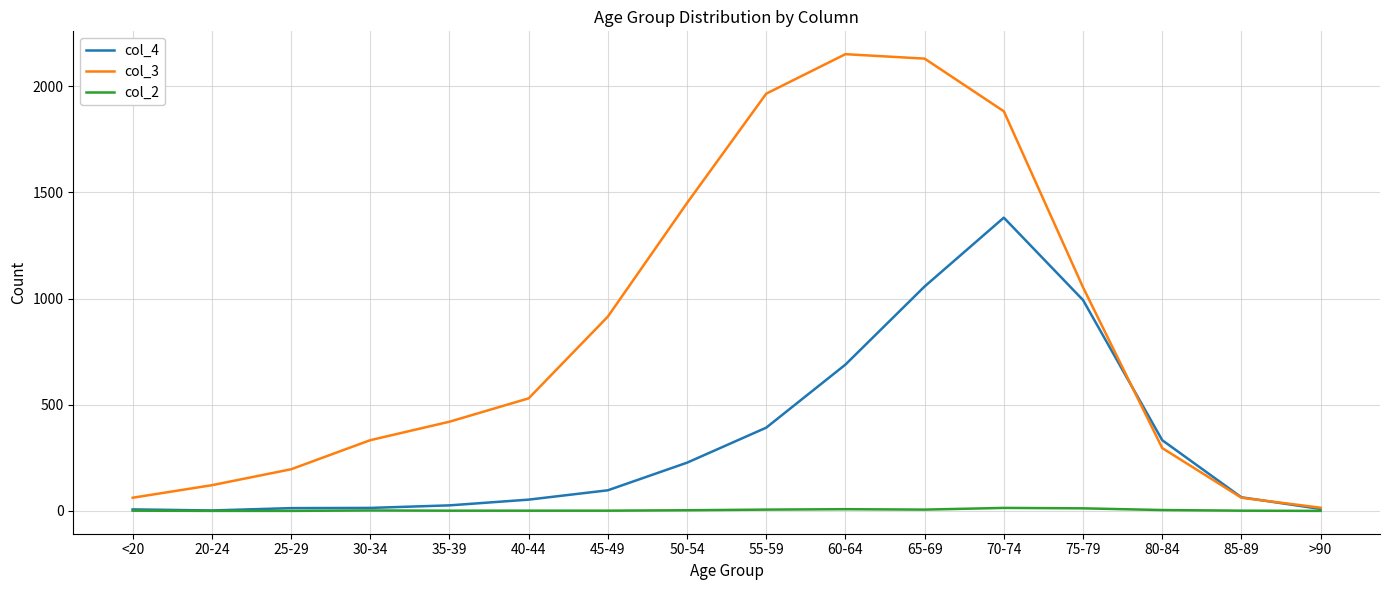

In col_4, how many points are higher than both neighbors (excluding endpoints)?

1